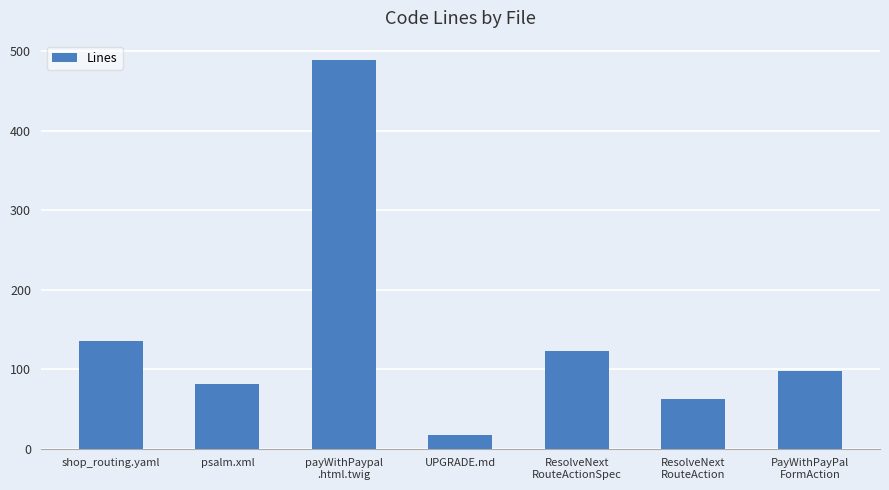

Is it true that the value at psalm.xml is 135?

False